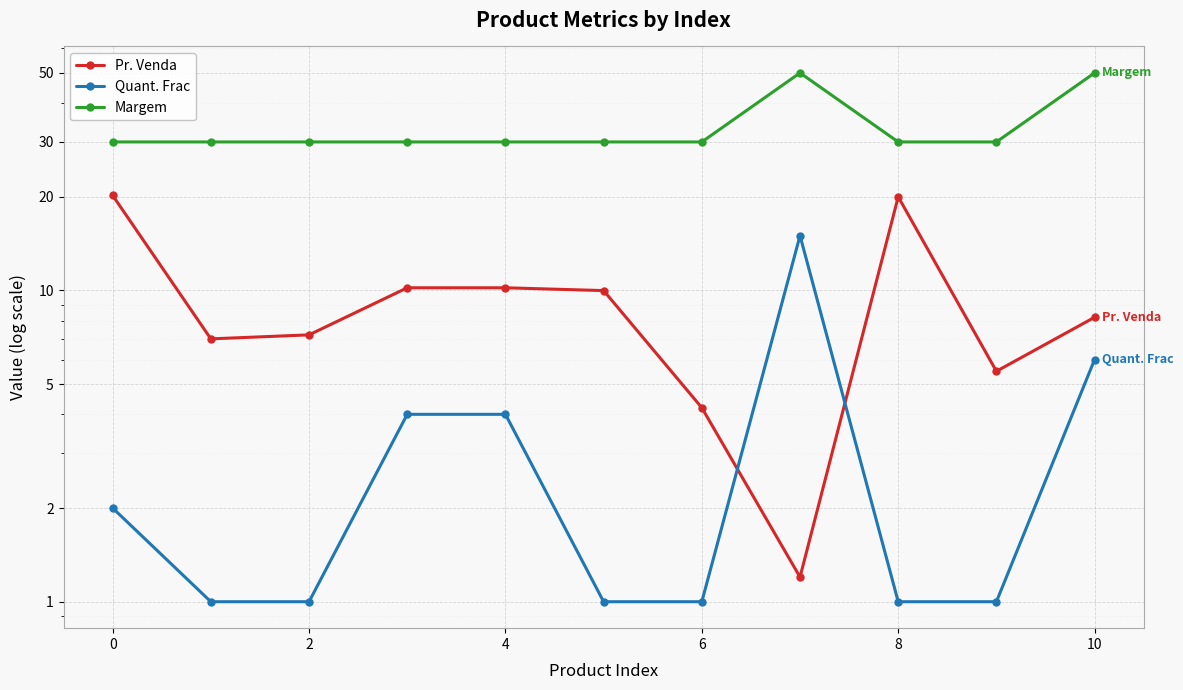

Is the value of Margem at 9 greater than the value of Quant. Frac at 8?

Yes